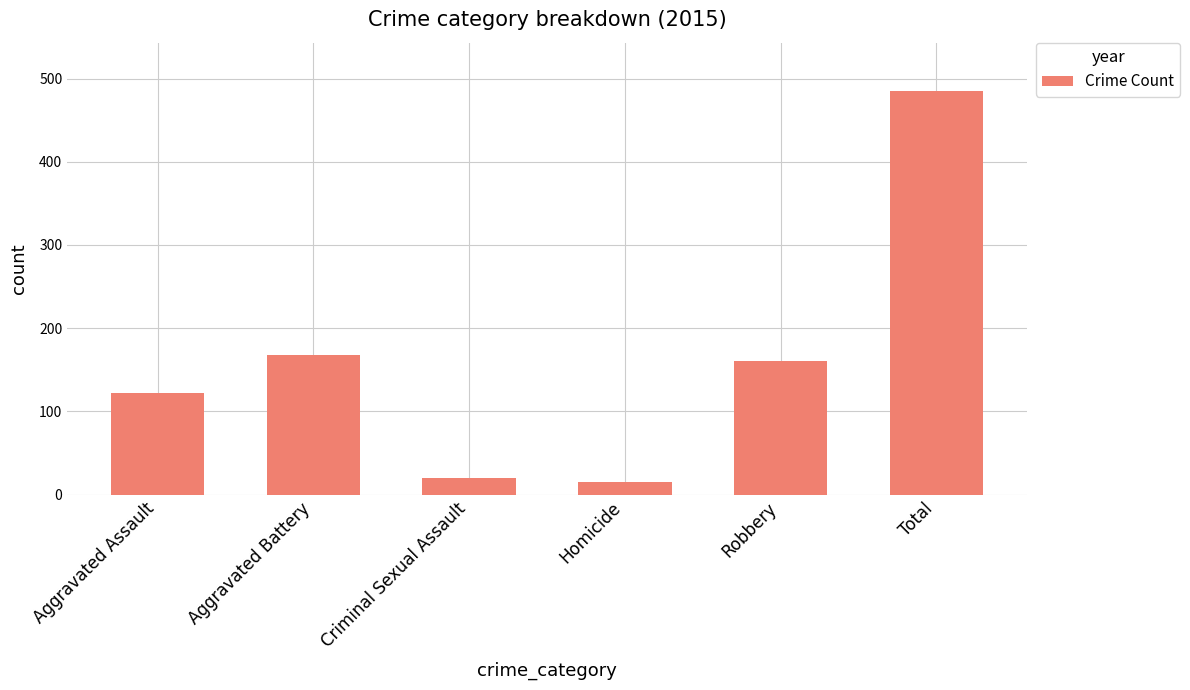

Reading left to right, what are all the values shown in this chart?

122	168	20	15	160	485